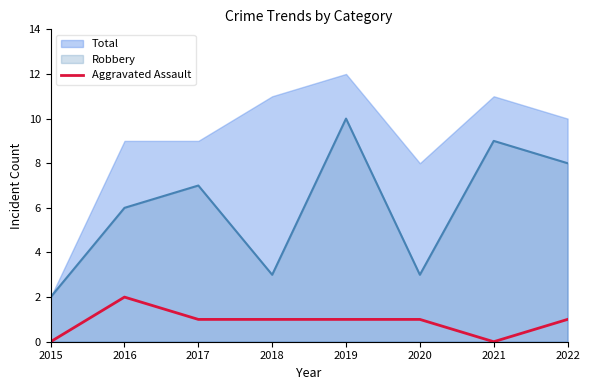

True or false: Robbery and Aggravated Assault intersect in this chart.

False